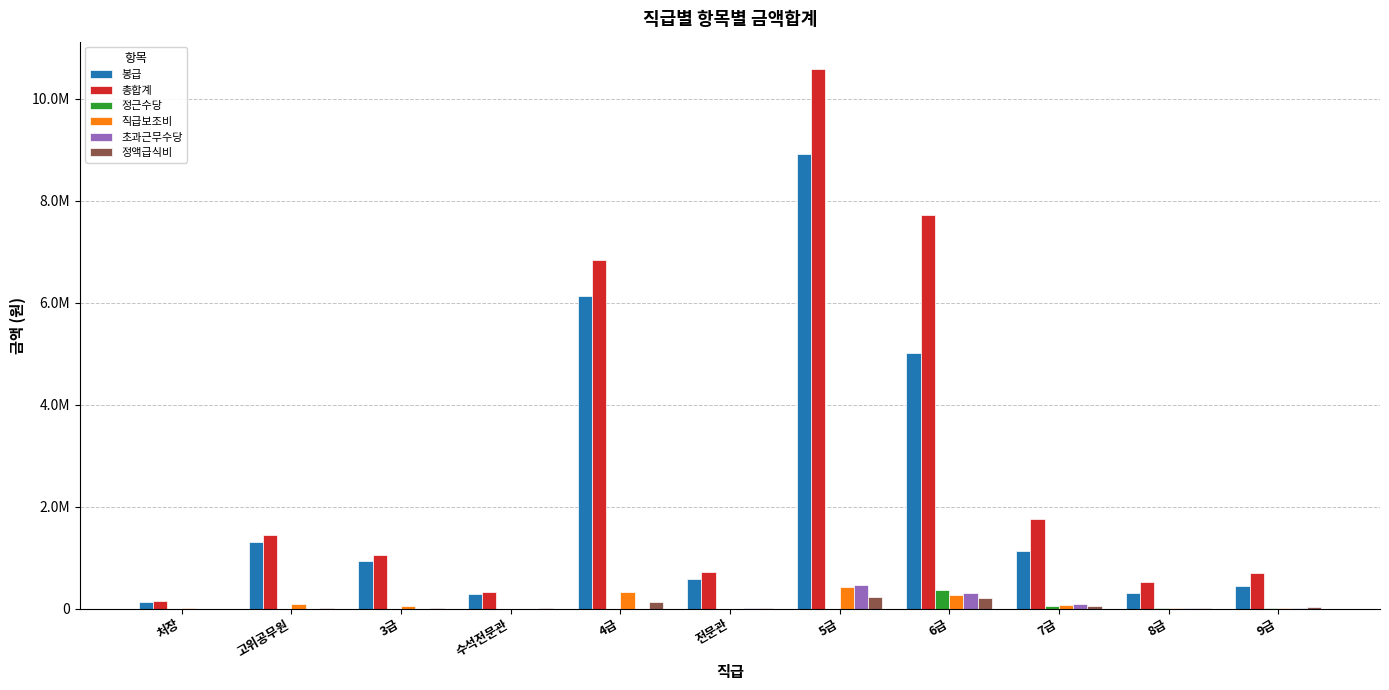

Are the bars horizontal?

No